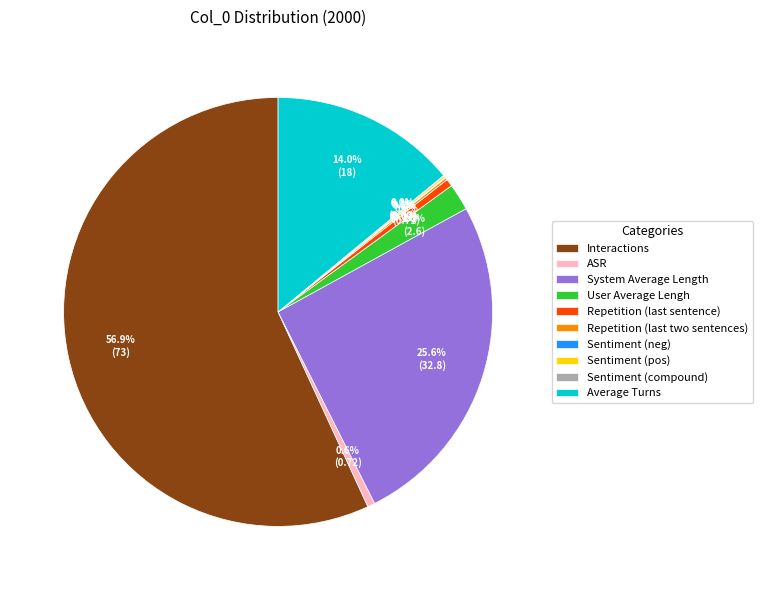

True or false: System Average Length accounts for 17% of the total.

False